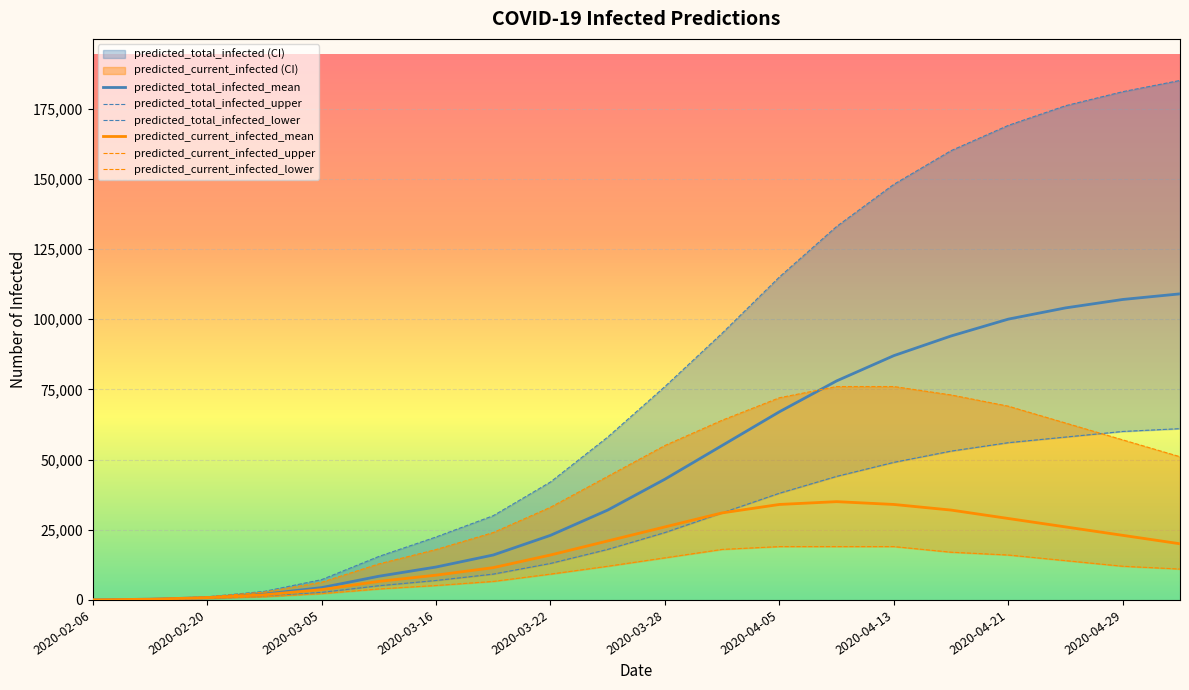

True or false: predicted_total_infected_upper and predicted_total_infected_lower intersect in this chart.

False